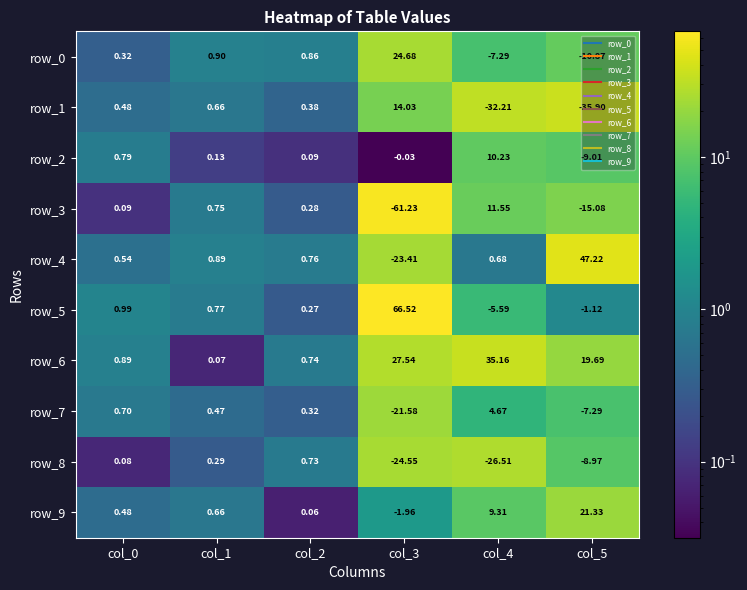

Is the value of row_3 at col_3 greater than the value of row_0 at col_1?

No